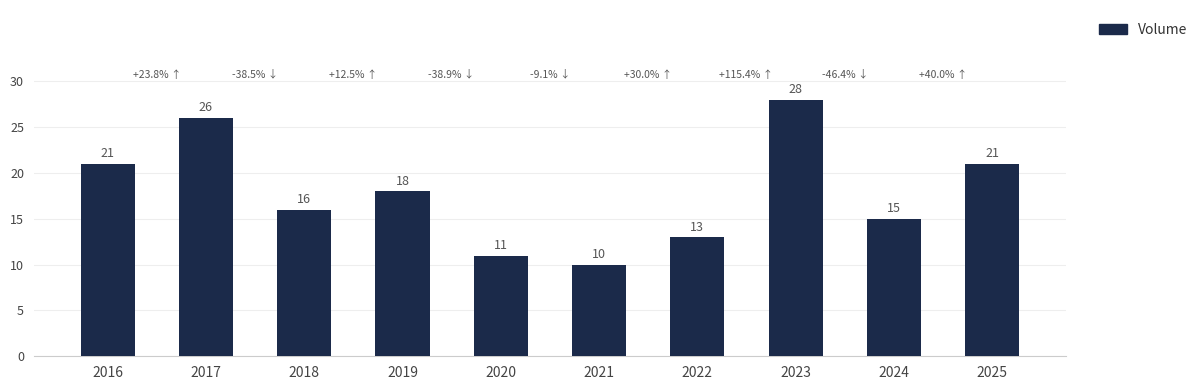

What is the smallest value displayed?

10